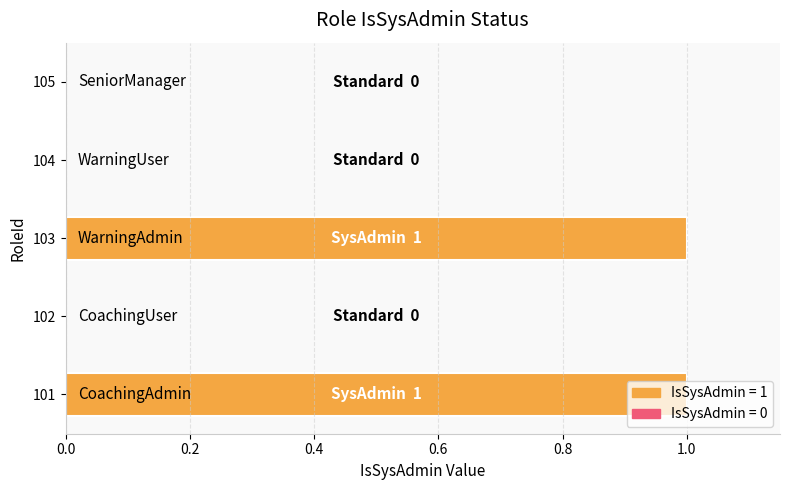

Is it true that the value at 101 is 1?

True